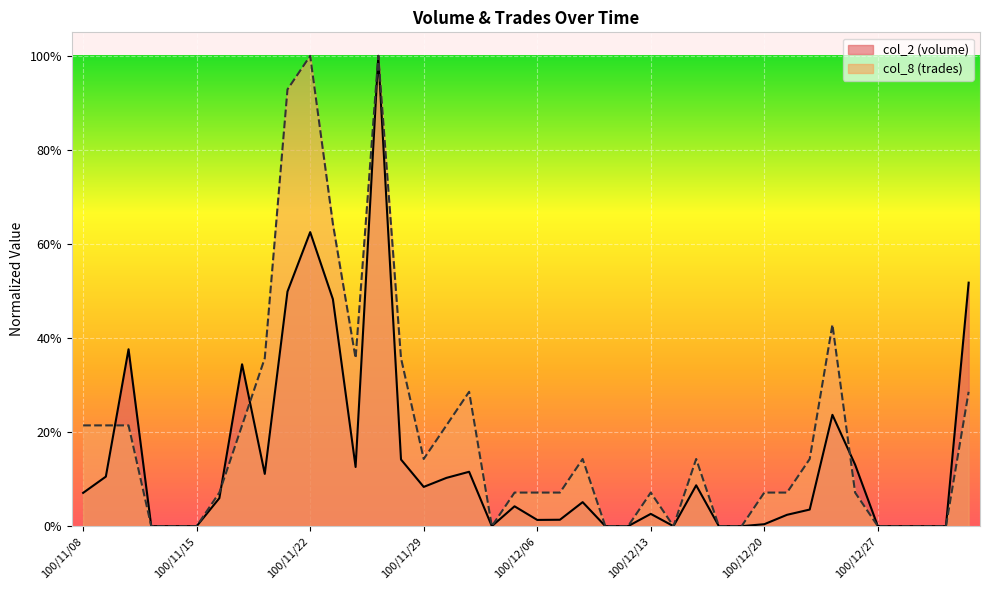

How many data points does each series have?

40